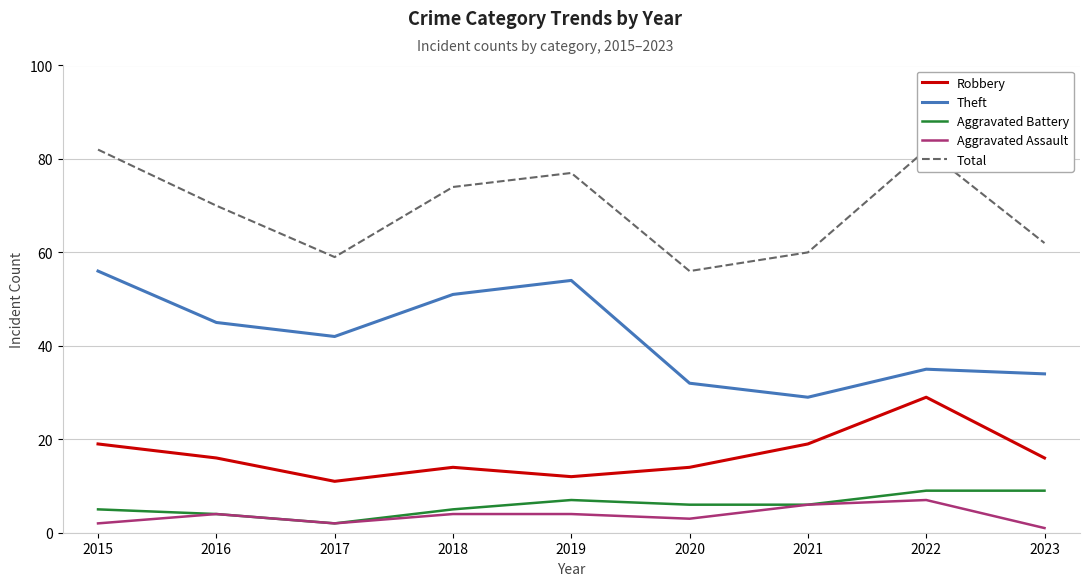

At how many categories does at least one series exceed 76?

3